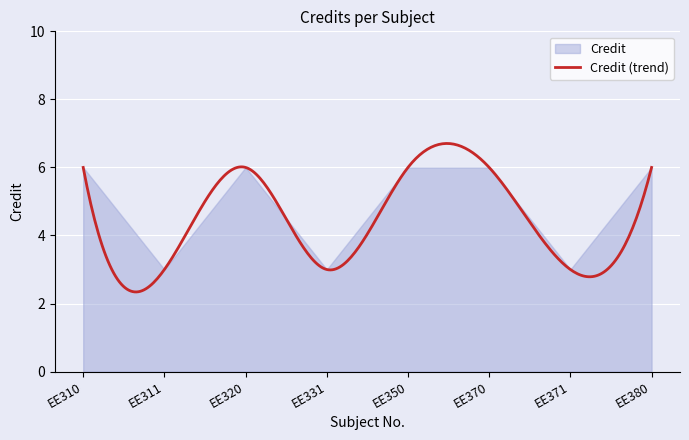

What is the sum of the values at EE370 and EE350?

12